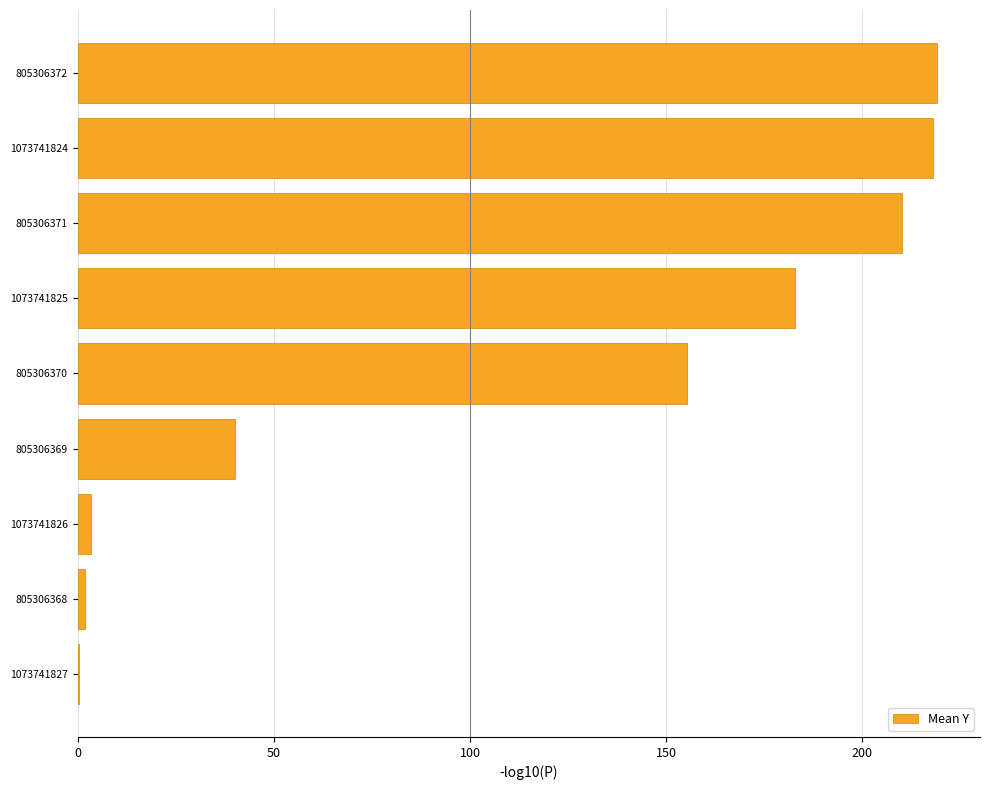

What is the sum of all values?

1030.5